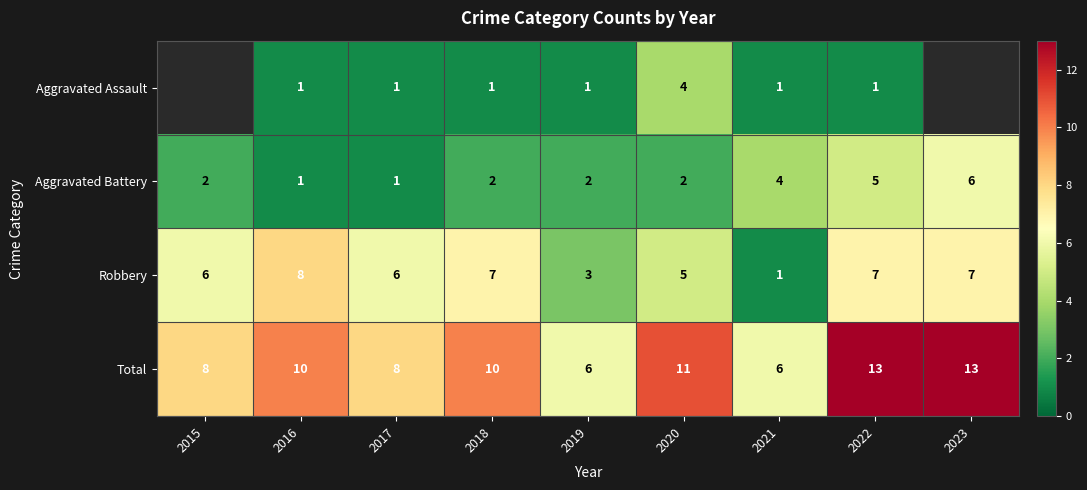

How many series are shown in this chart?

4